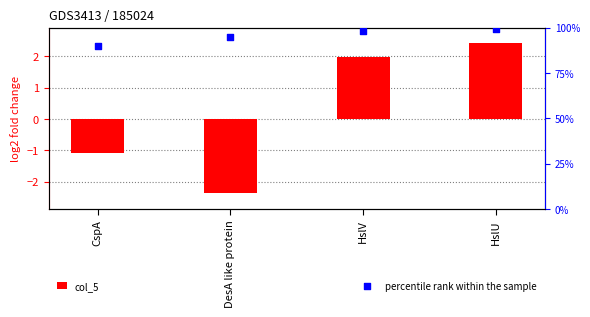

What are all the series names shown in the legend?

col_5, percentile rank within the sample